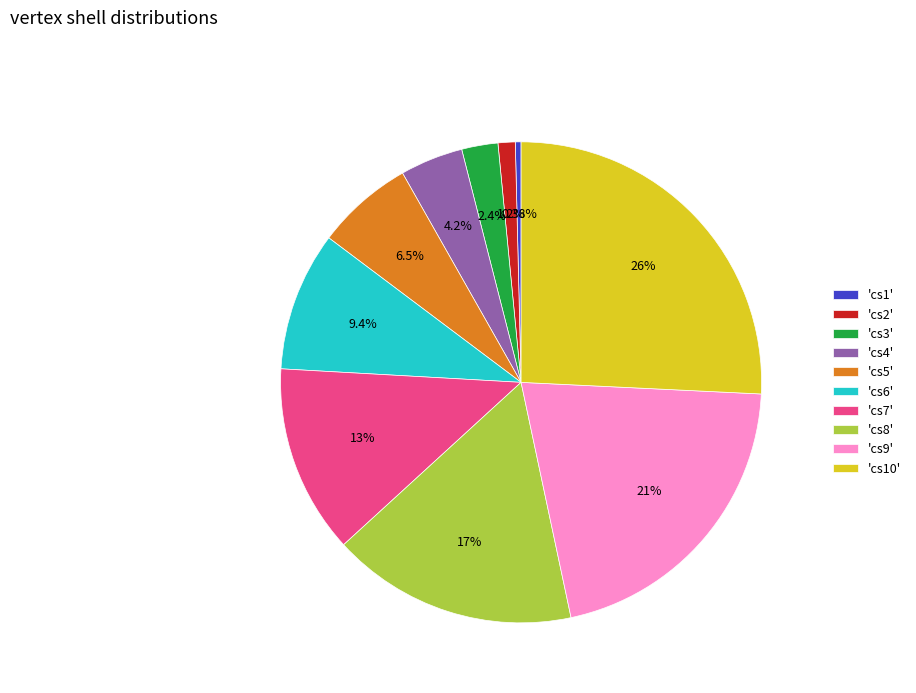

Does 'cs9' represent more than half of the total?

No